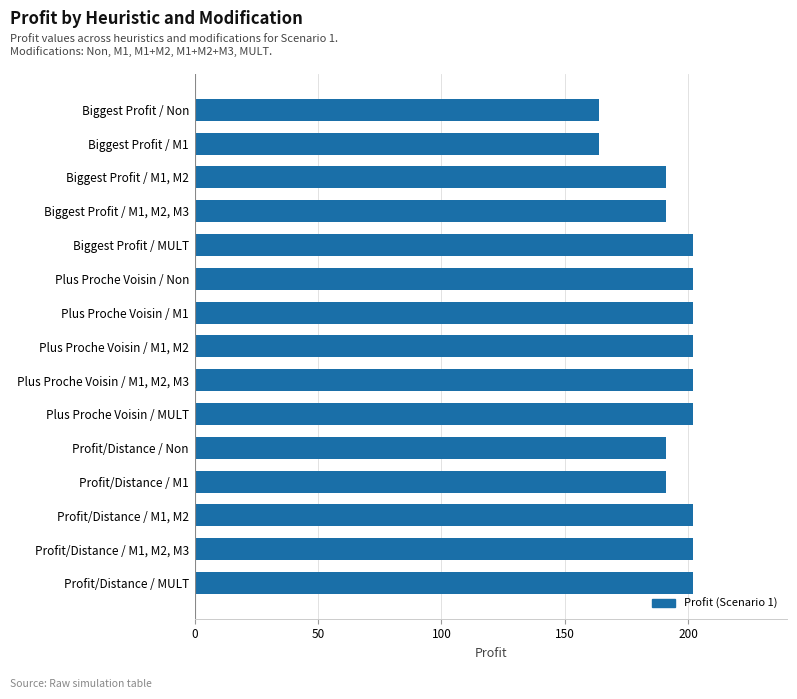

What is the difference between the maximum and minimum values?

38